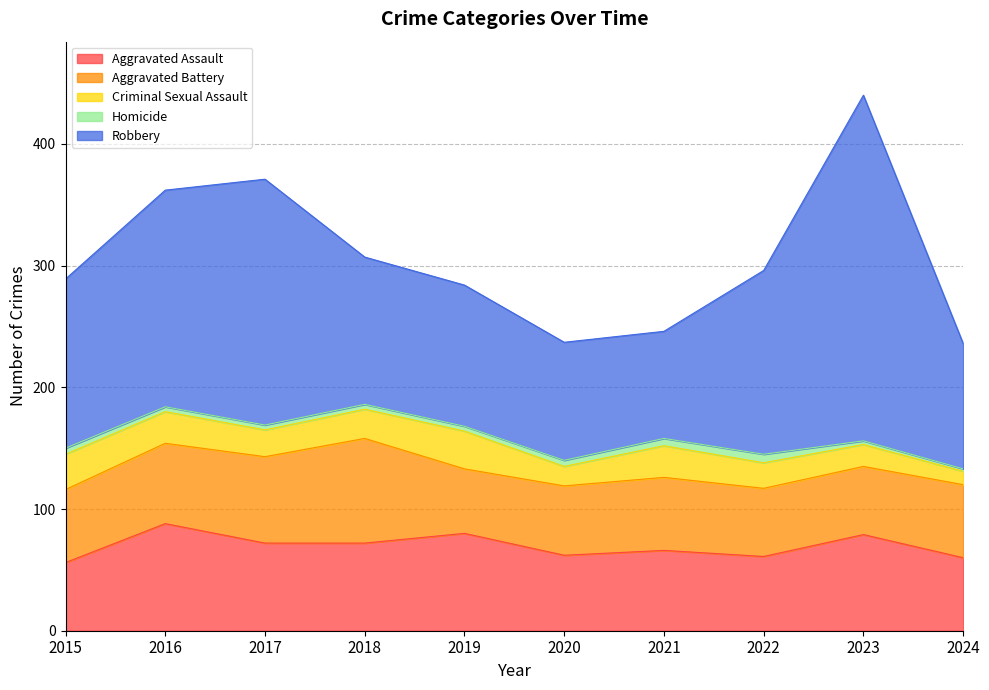

How many data points in Homicide are less than 4?

2